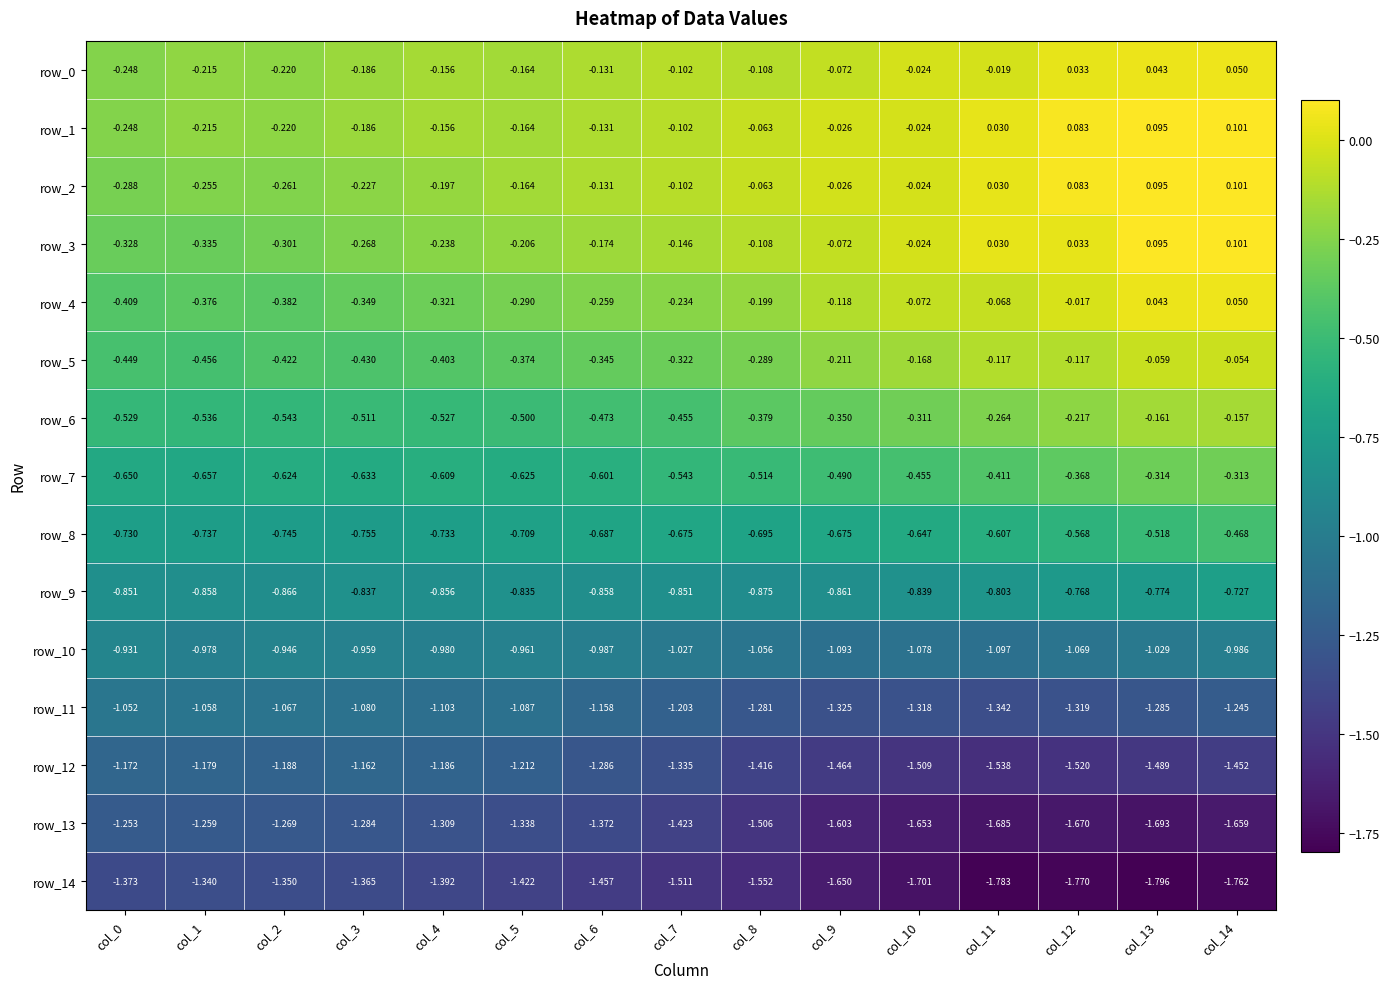

Read the row_11 value at col_9.

-1.3